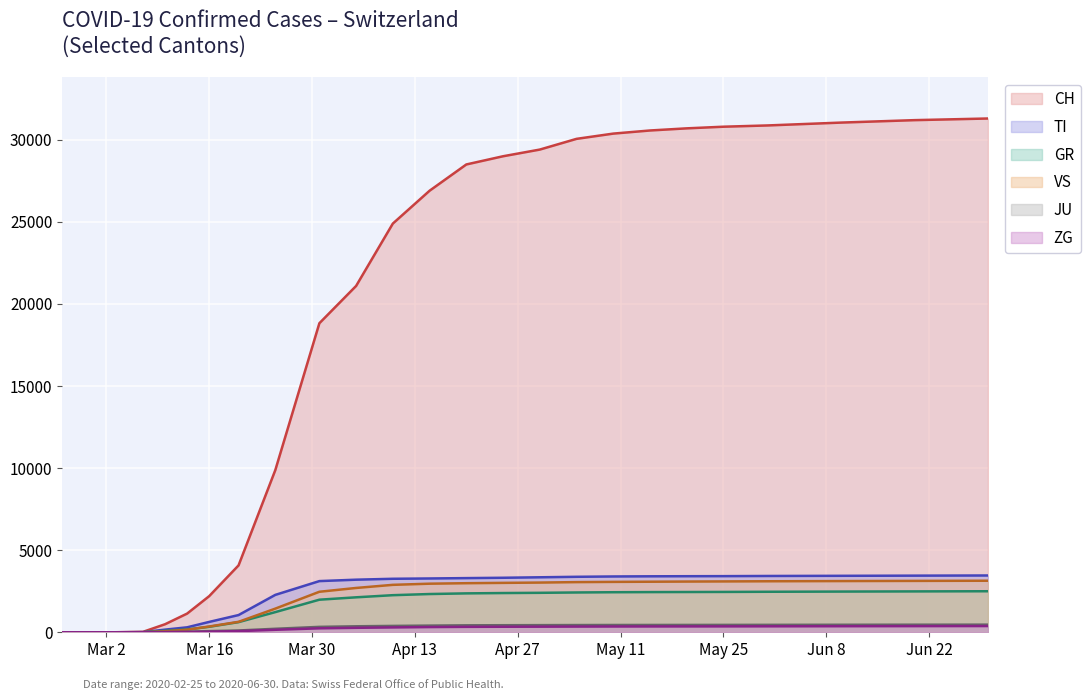

Which series has the largest total across all categories?

CH